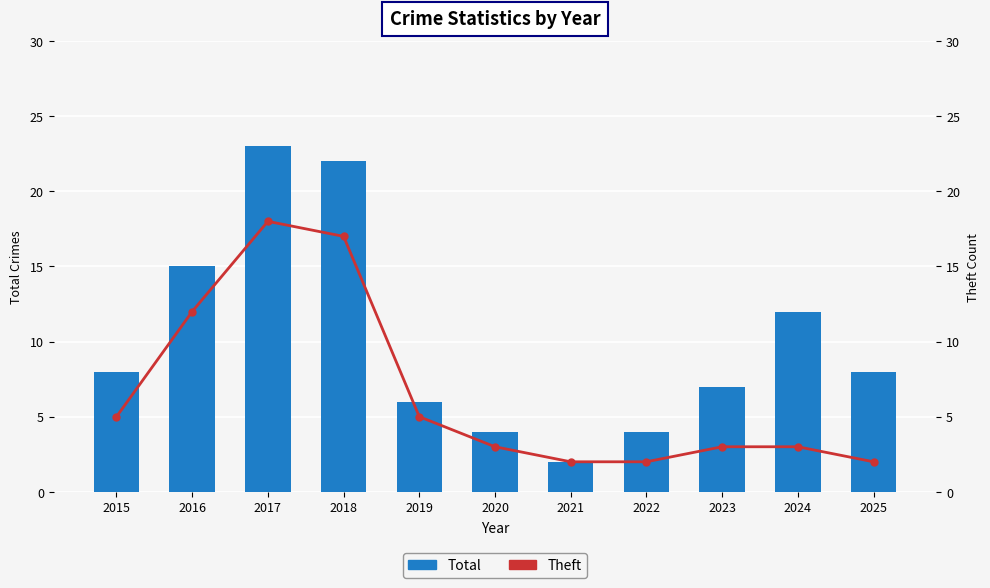

How many data points in Total are above 8?

4